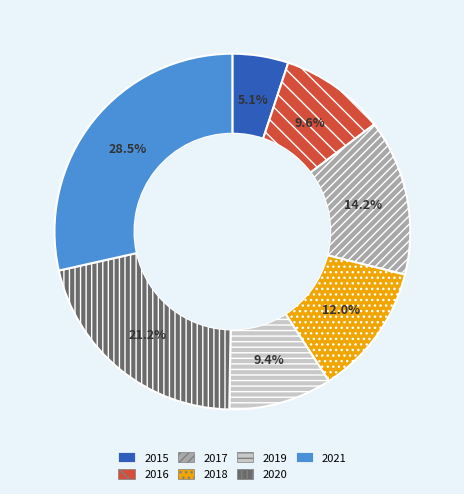

To the nearest percent, what portion does 2016 represent?

10%